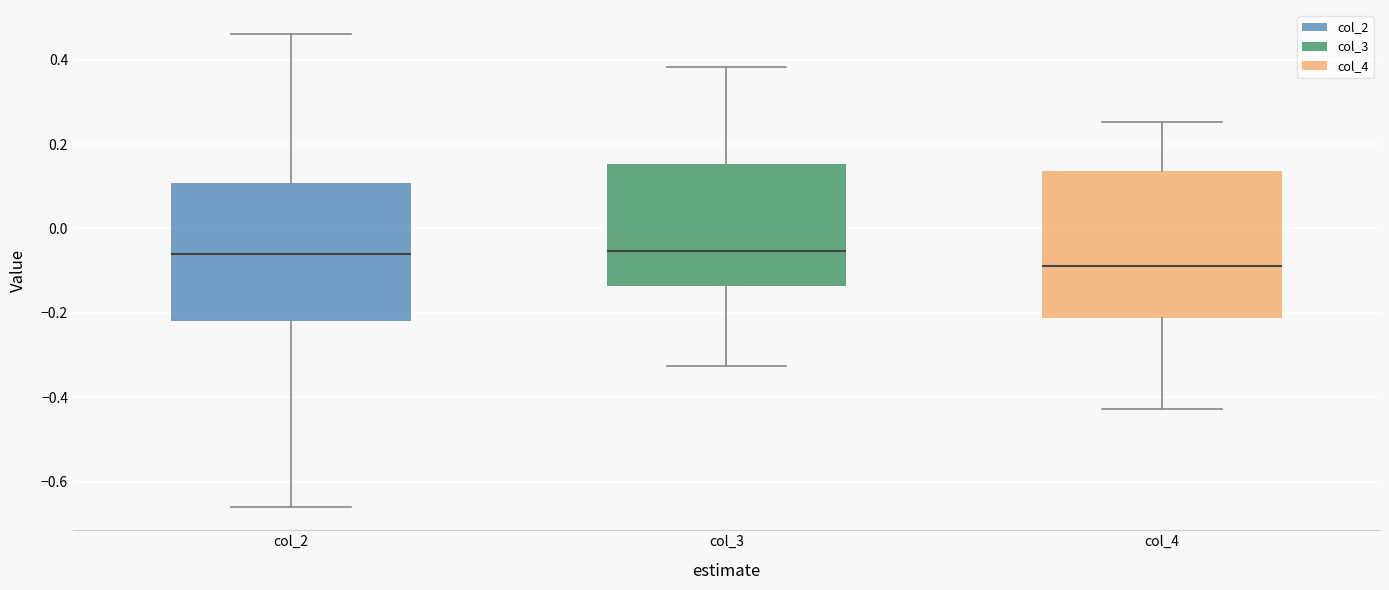

Where does the upper whisker of the box for col_4 end on the y-axis? The values are not printed on the chart, so give them approximately, as read against the axis.

0.26